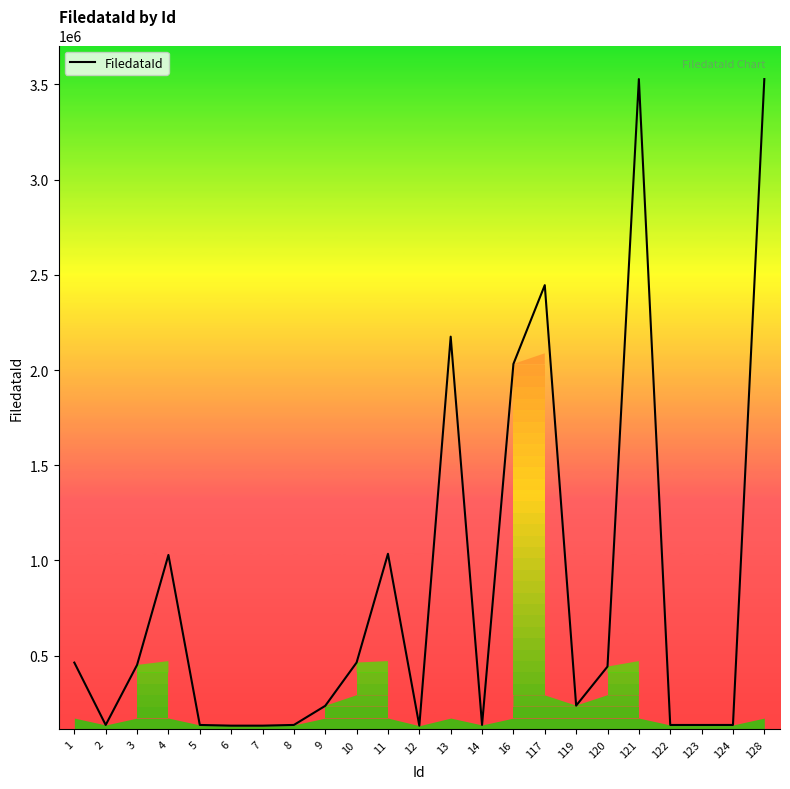

Count the number of data series in this chart.

1